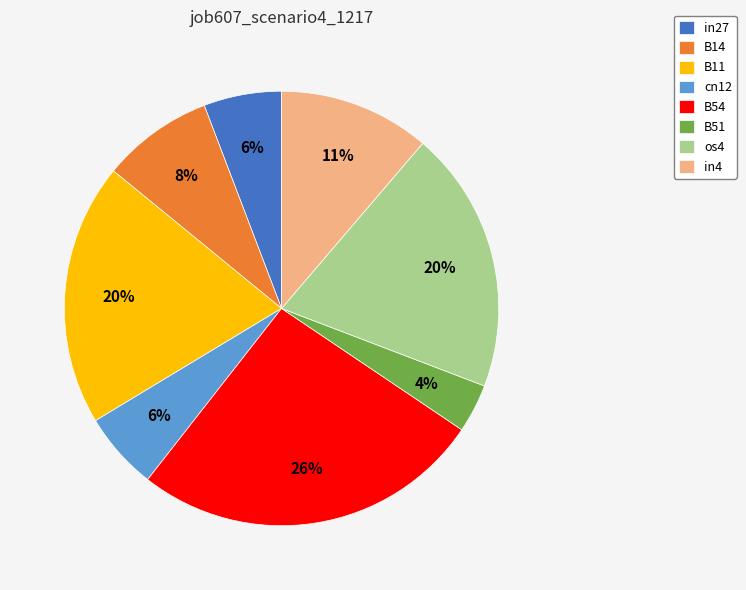

To the nearest percent, what percentage of the pie is cn12?

6%